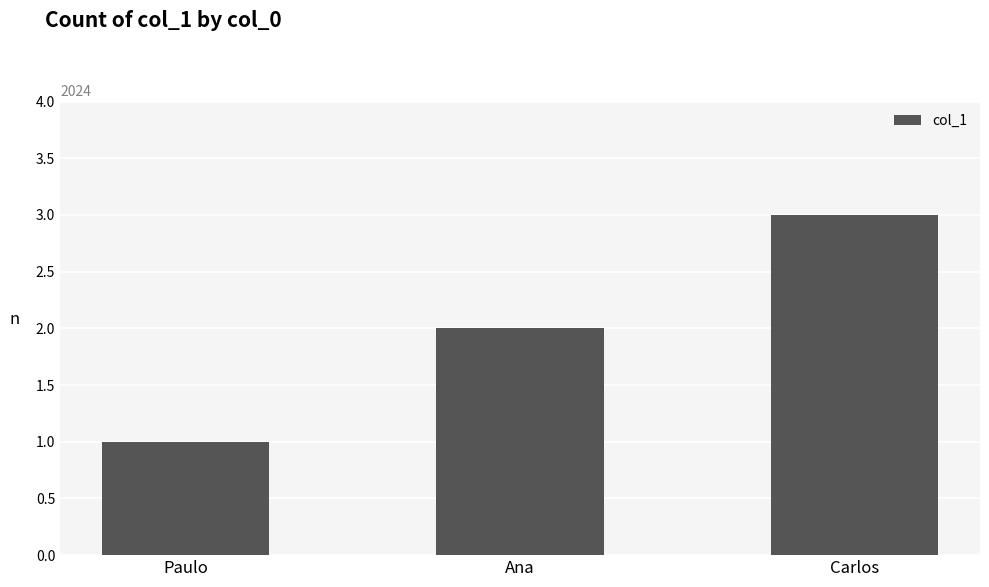

Rank the categories by value from highest to lowest.

Carlos, Ana, Paulo